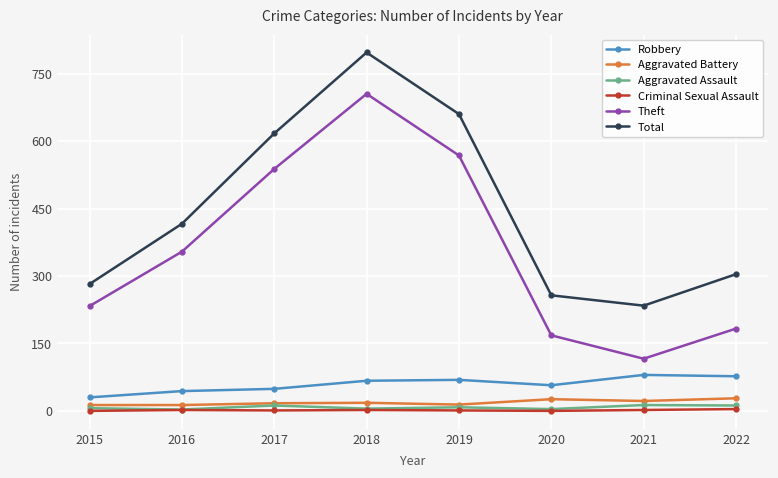

True or false: Theft and Aggravated Assault cross at least once.

False